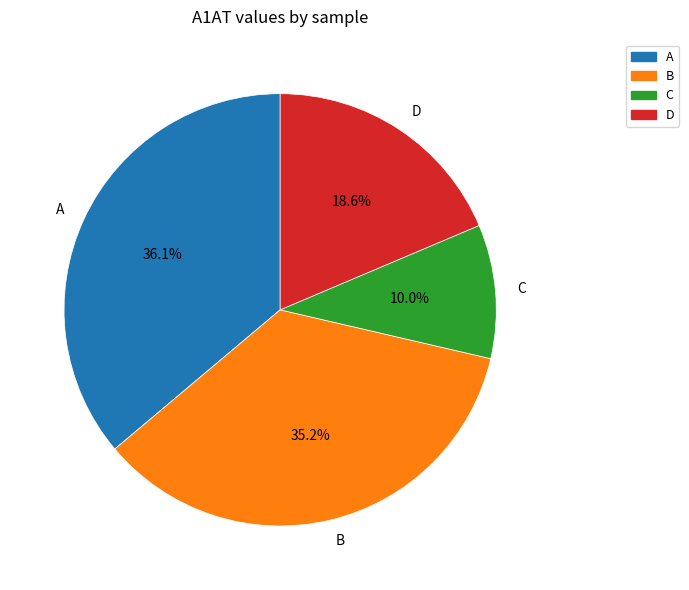

Rank the categories by value from highest to lowest.

A, B, D, C